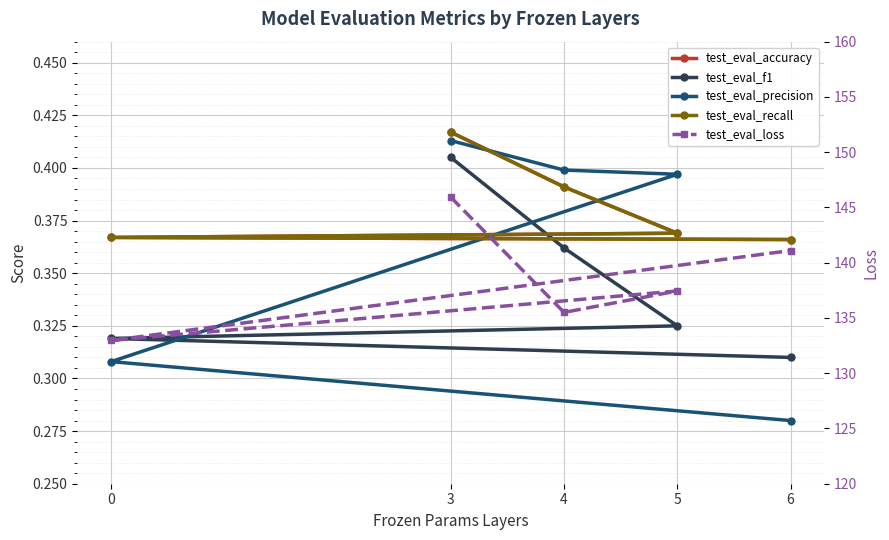

True or false: test_eval_recall and test_eval_f1 cross at least once.

False